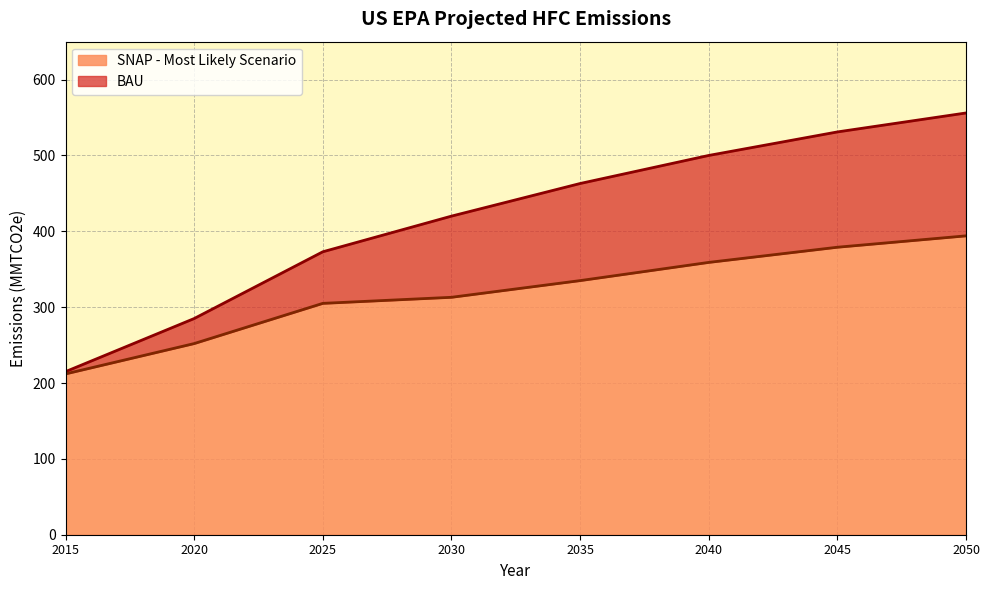

Which category has the highest value across all series?

2050